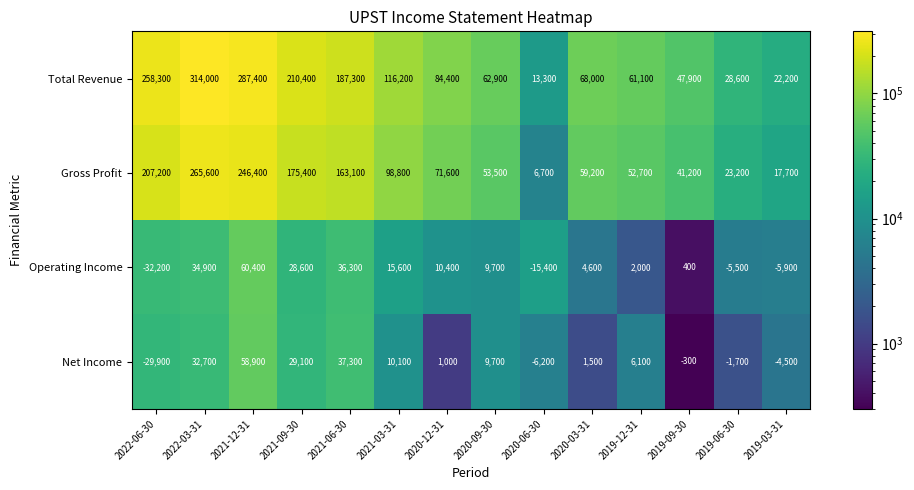

How many data points does each series have?

14